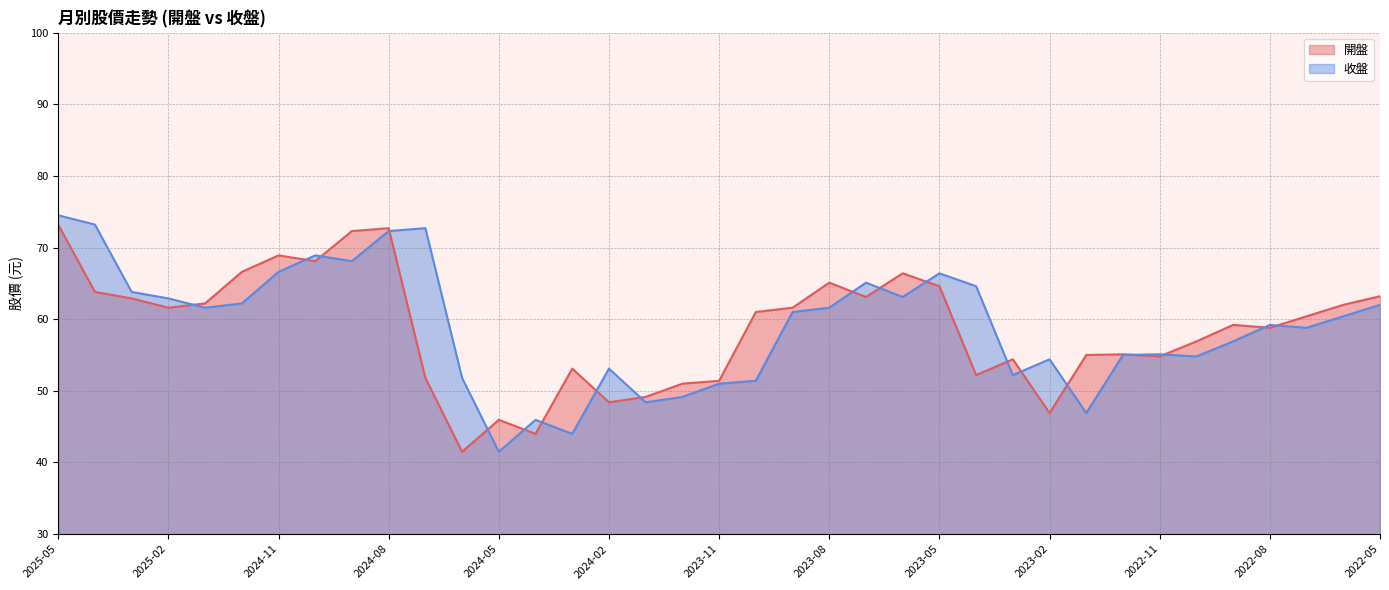

What is the difference between the highest and lowest values at 2025-03?

0.9